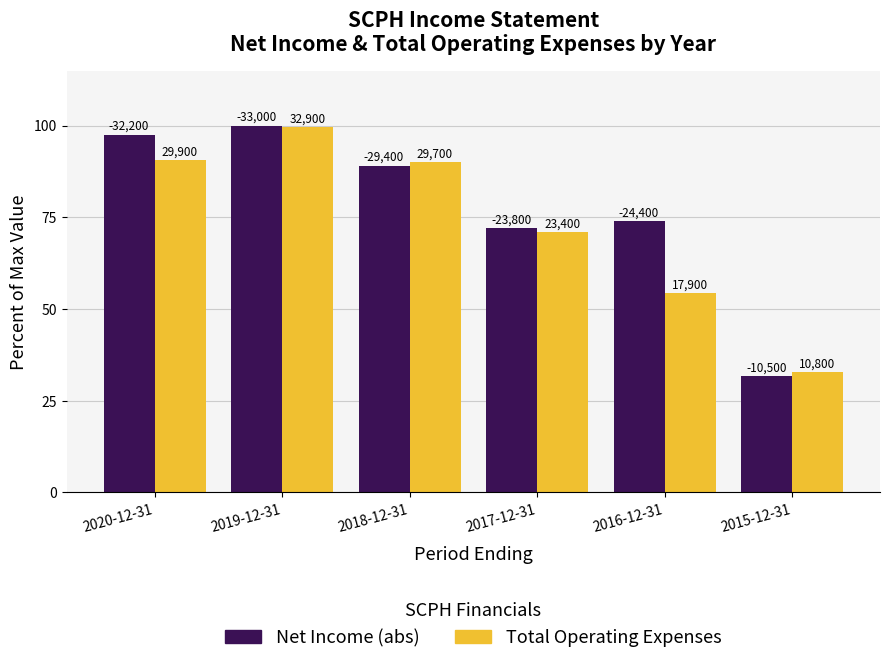

What is the difference between the maximum and minimum values in the Net Income (abs) series?

68.2